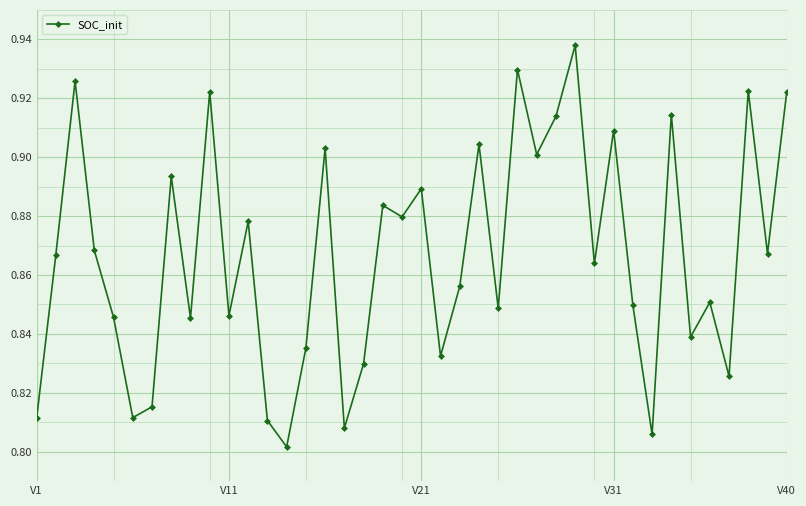

Count the values in the range 0 to 1.

40